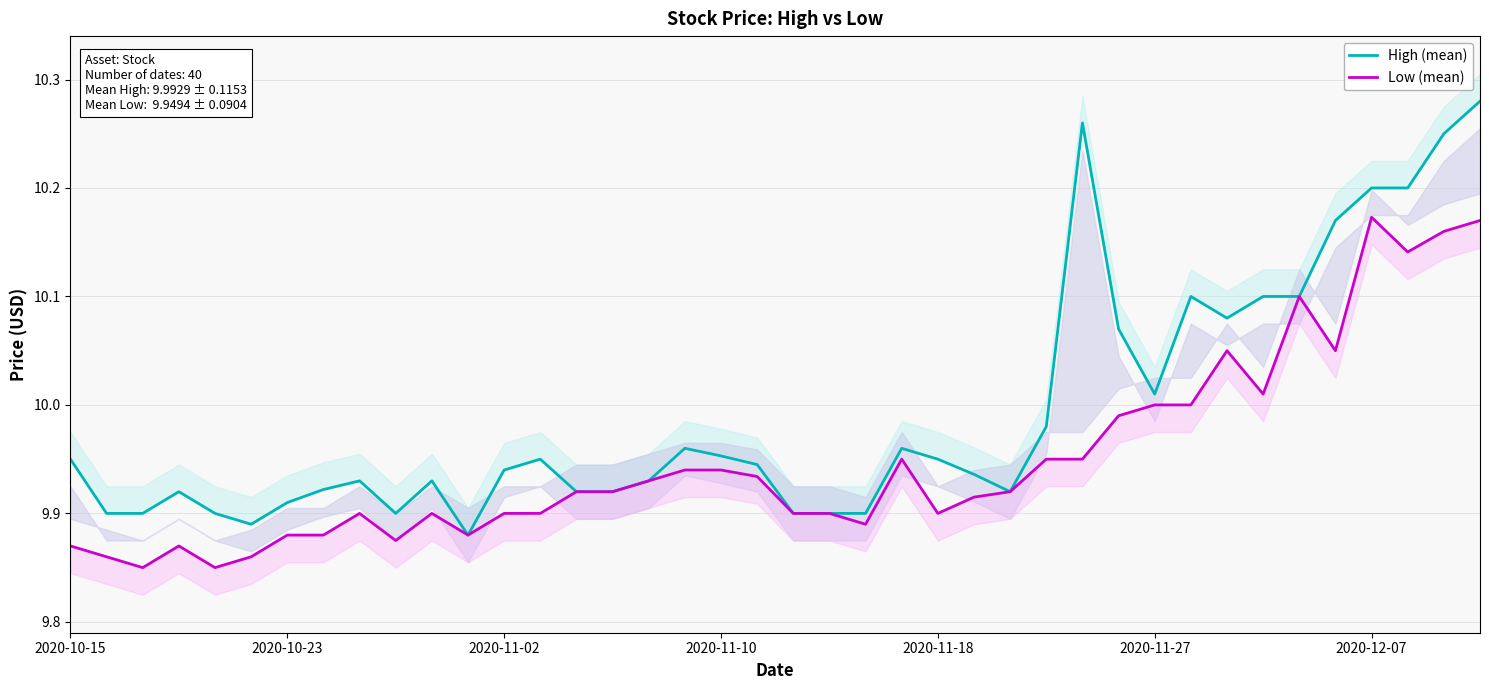

Reading right to left, list all the values displayed in this chart.

High (mean): 10.3	10.2	10.2	10.2	10.2	10.1	10.1	10.1	10.1	10.0	10.1	10.3	10.0	9.9	9.9	9.9	10.0	9.9	9.9	9.9	9.9	10.0	10.0	9.9	9.9	9.9	9.9	9.9	9.9	9.9	9.9	9.9	9.9	9.9	9.9	9.9	9.9	9.9	9.9	9.9
Low (mean): 10.2	10.2	10.1	10.2	10.1	10.1	10.0	10.1	10.0	10.0	10.0	9.9	9.9	9.9	9.9	9.9	9.9	9.9	9.9	9.9	9.9	9.9	9.9	9.9	9.9	9.9	9.9	9.9	9.9	9.9	9.9	9.9	9.9	9.9	9.9	9.9	9.9	9.9	9.9	9.9